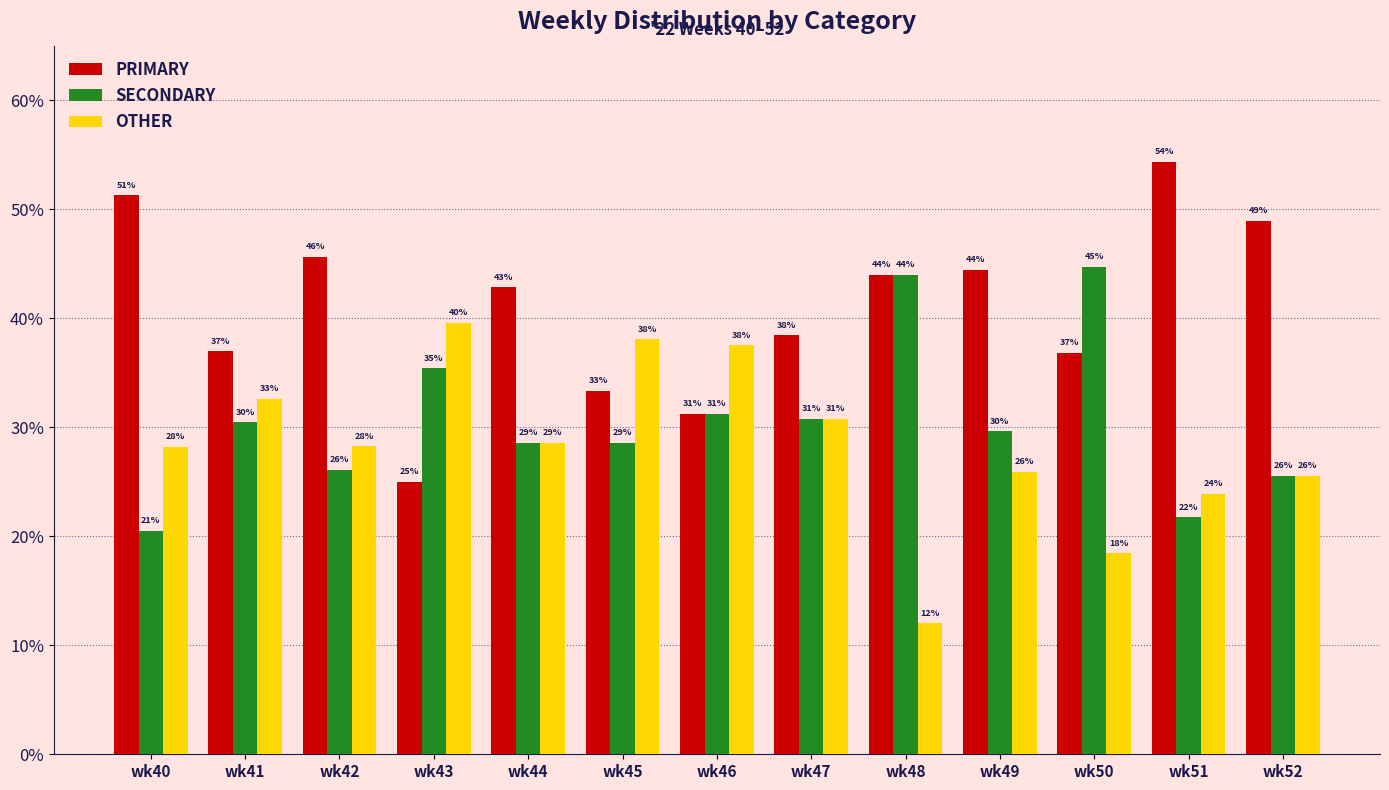

What are all the series names shown in the legend?

PRIMARY, SECONDARY, OTHER